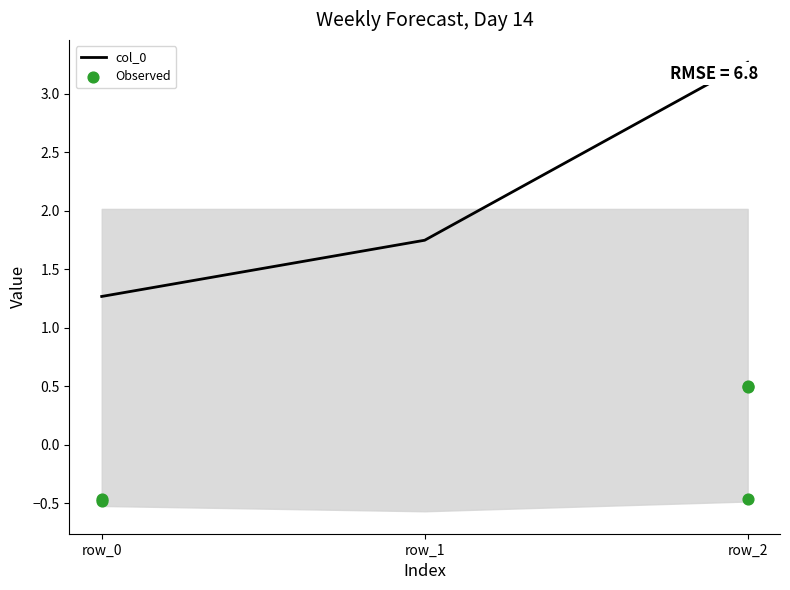

What is the total value across all series at row_2?

3.8